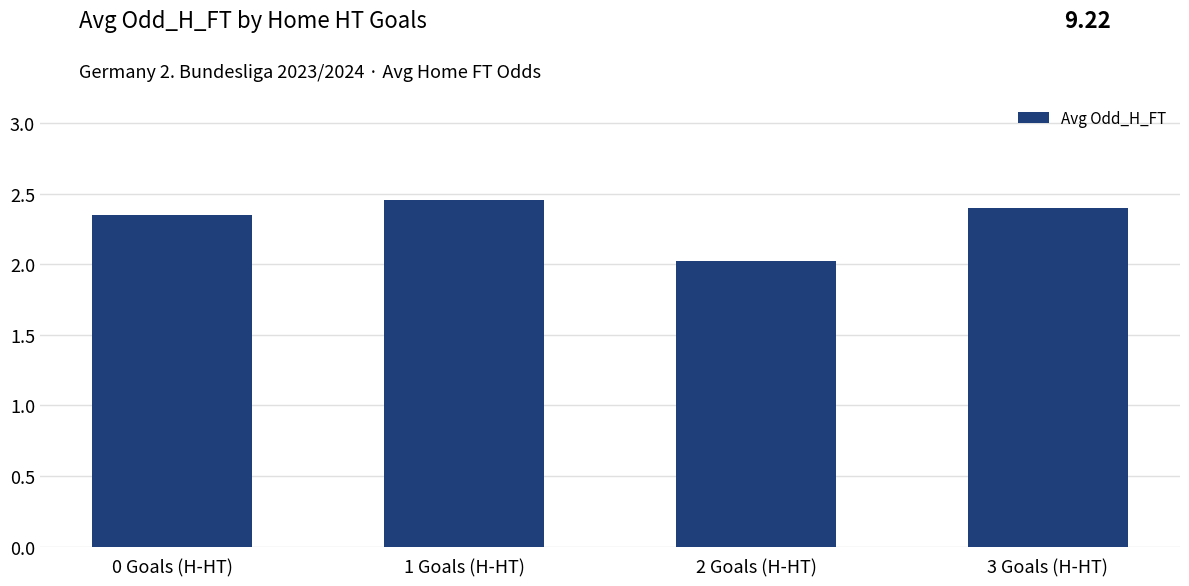

What position from the right is 3 Goals (H-HT)?

1